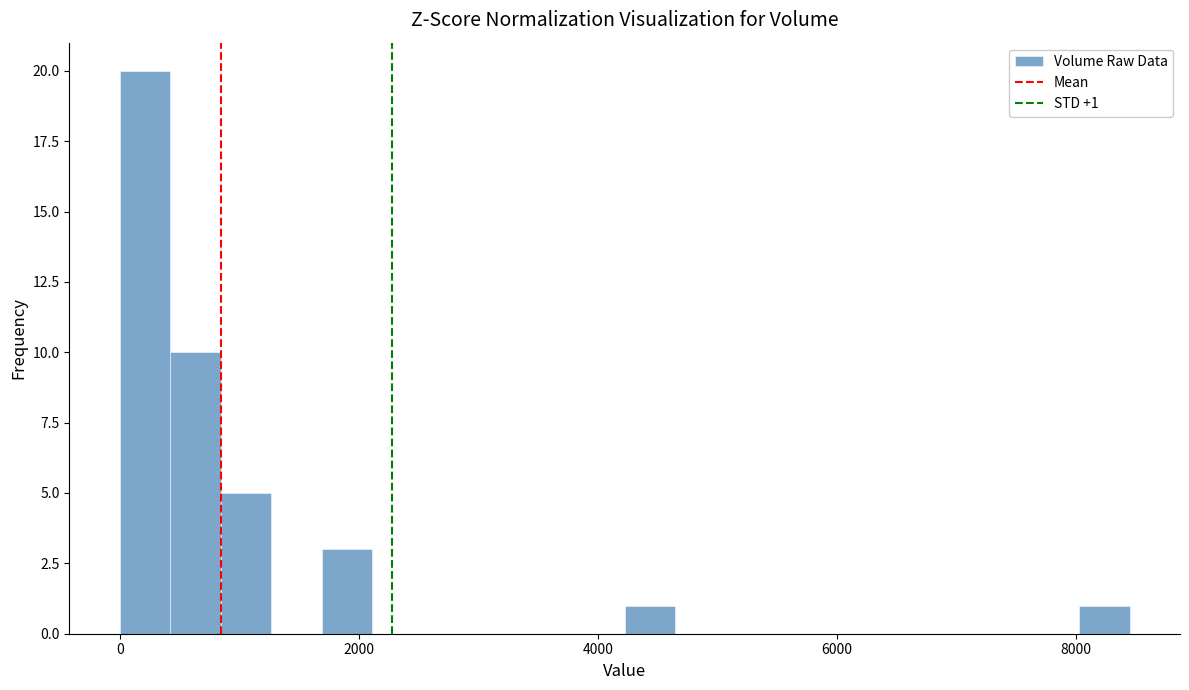

Read against the x-axis, roughly where is the centre of the tallest bar?

200